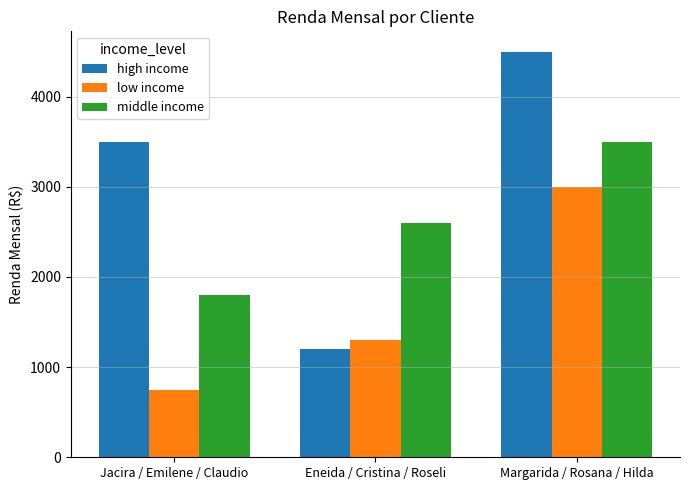

Which category has the lowest value in the middle income series?

Jacira / Emilene / Claudio